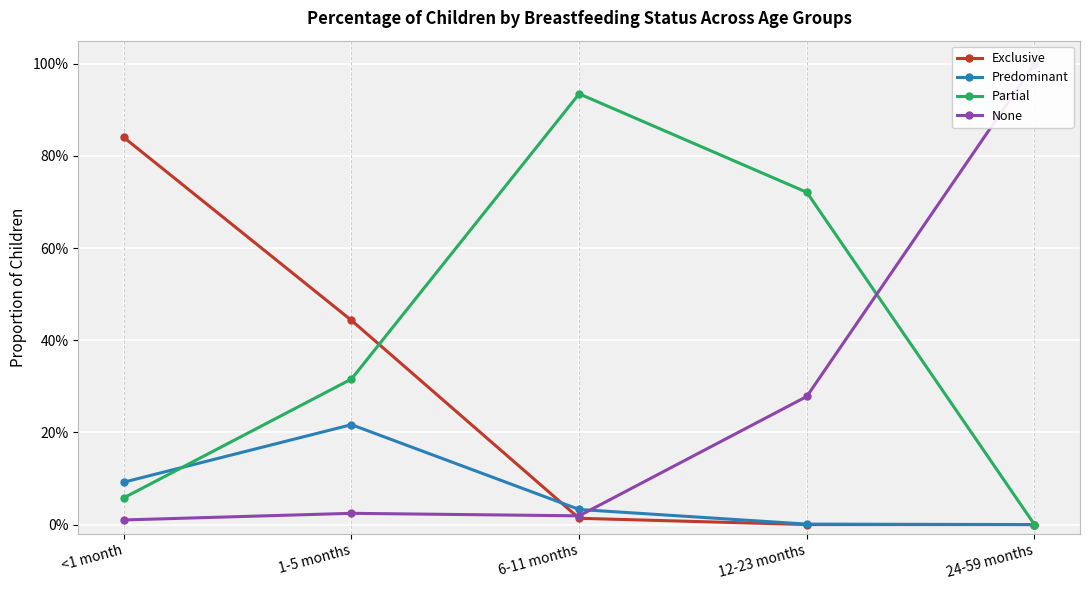

How many lines are shown in the chart?

4